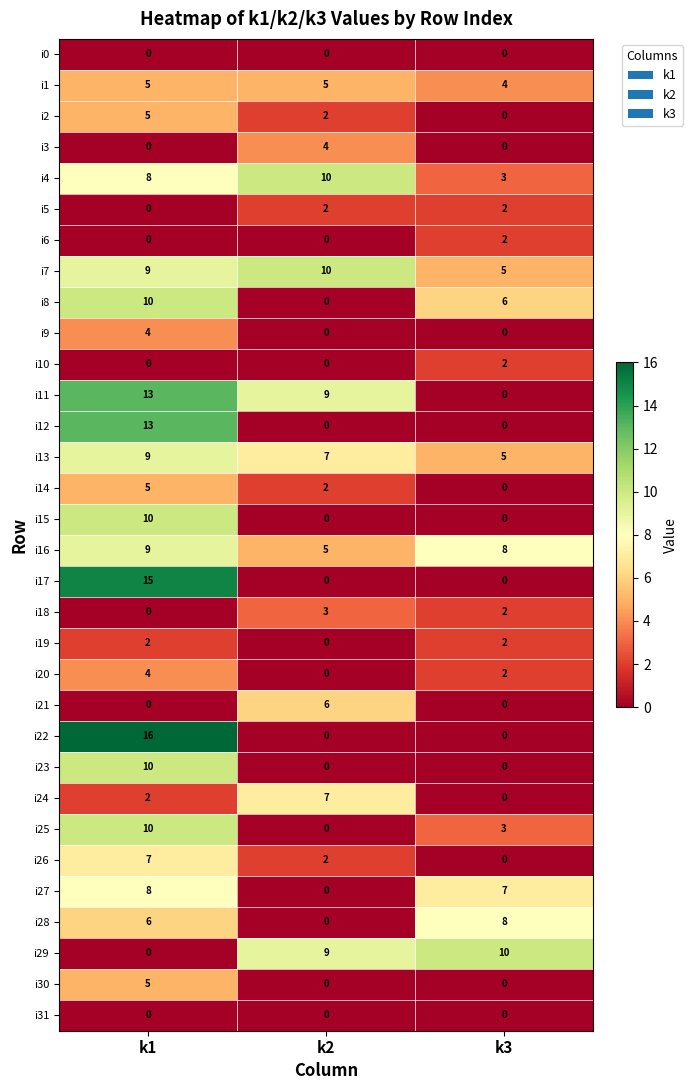

How many data points does each series have?

3